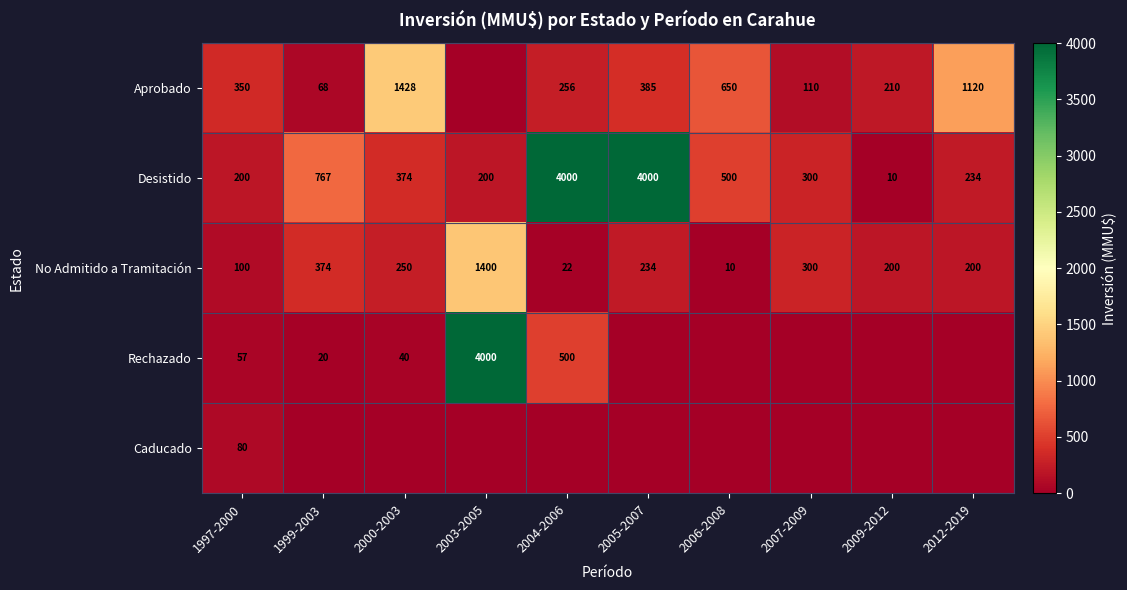

At which label does Desistido first exceed 374?

1999-2003